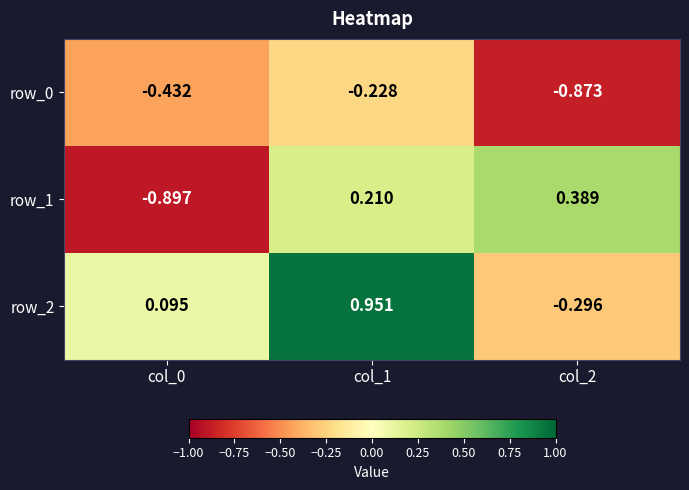

What is the lowest value of the row_1 series?

-0.9